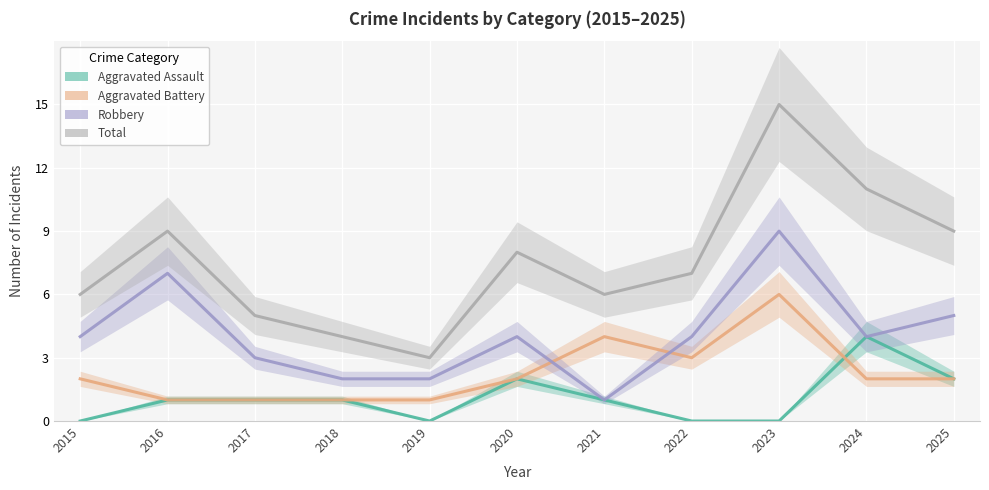

Where is Robbery nearest to the value 5?

2025